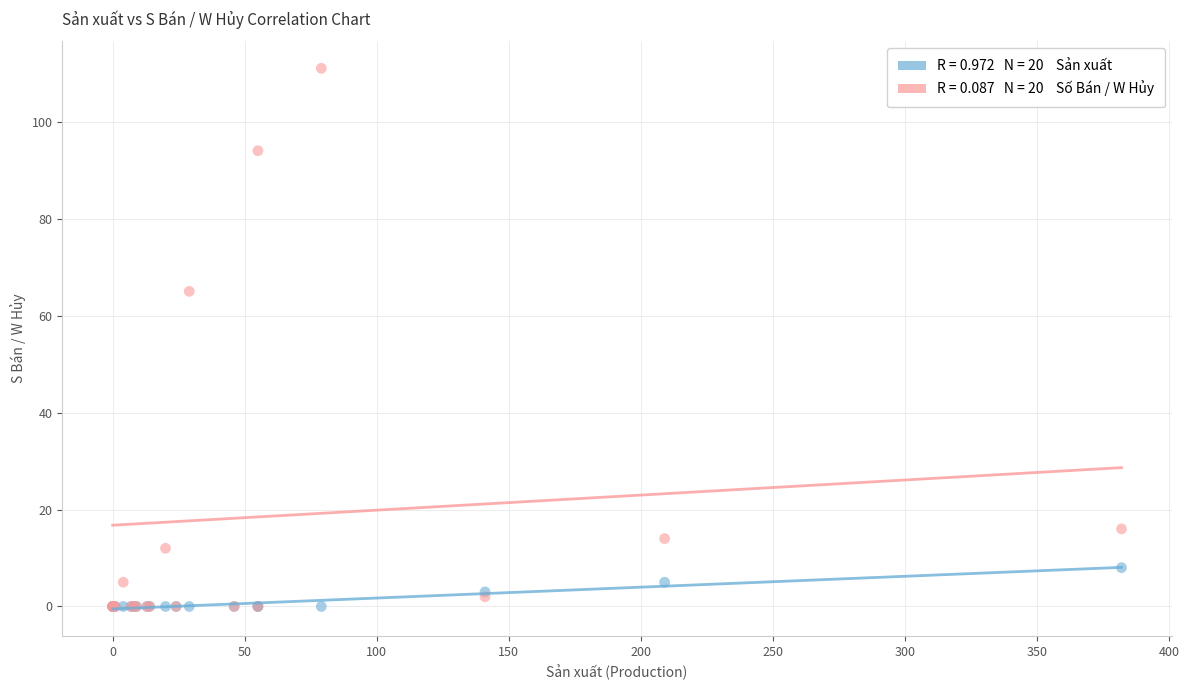

Across all series, what Y value is closest to 55?

65